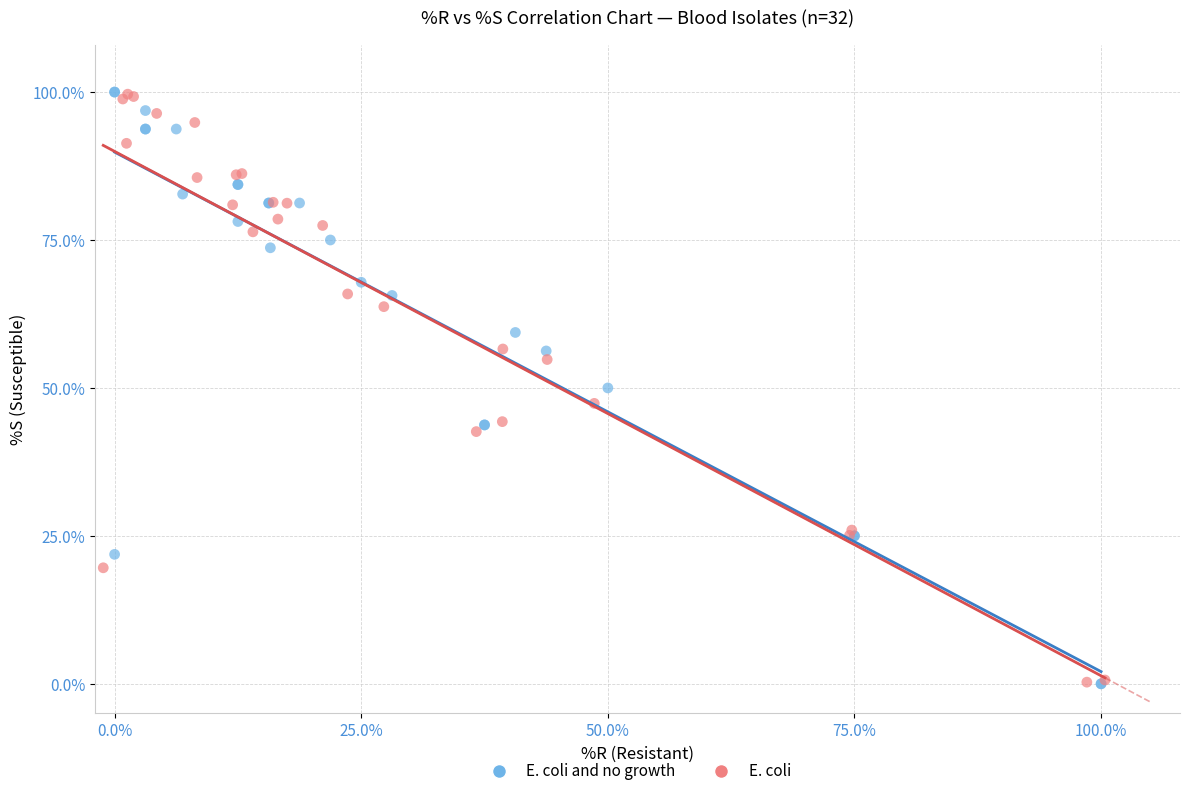

What are all the series names shown in the legend?

E. coli and no growth, E. coli